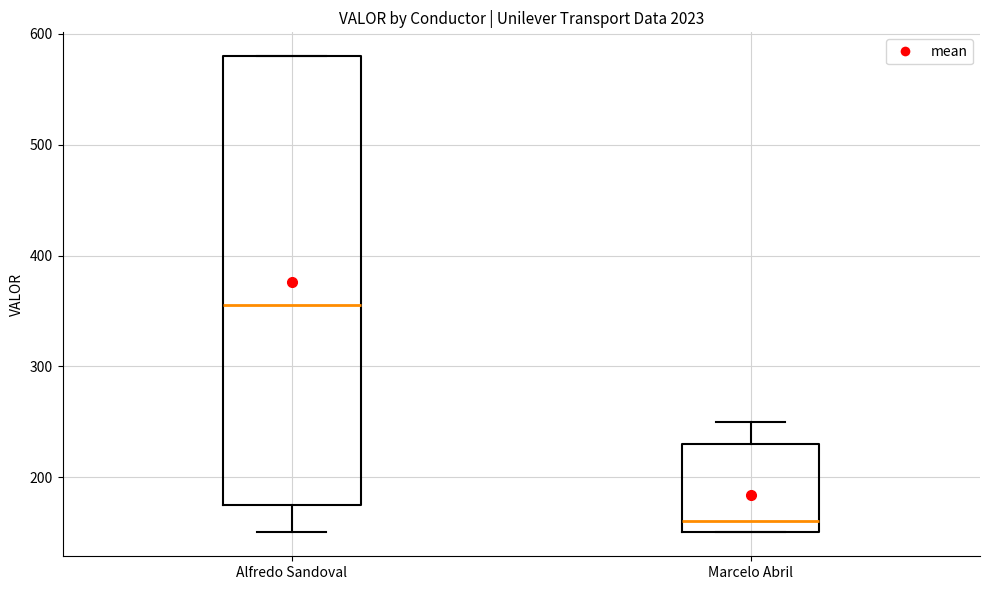

Reading left to right, transcribe this box plot: for each box, give where its median line is, the range the box spans, and where its two whiskers end, as read against the y-axis. The values are not printed on the chart, so give them approximately, as read against the axis.

Alfredo Sandoval: median 360, box 180 to 580, whiskers 150 to 580
Marcelo Abril: median 160, box 150 to 230, whiskers 150 to 250